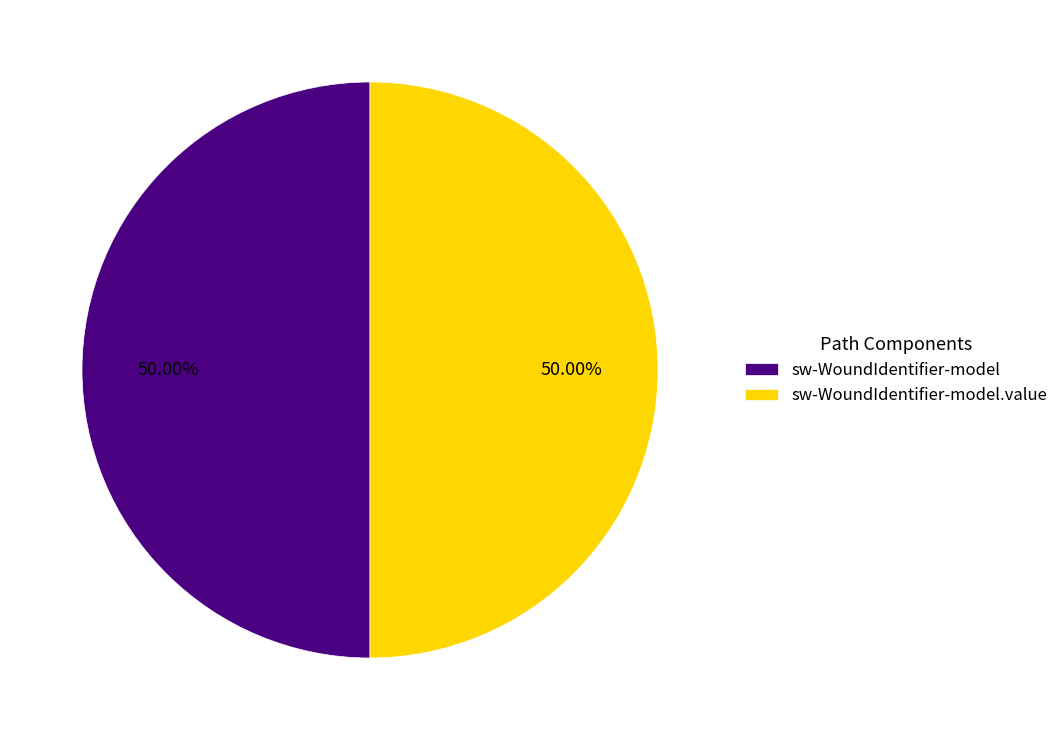

Count the number of slices in the pie.

2